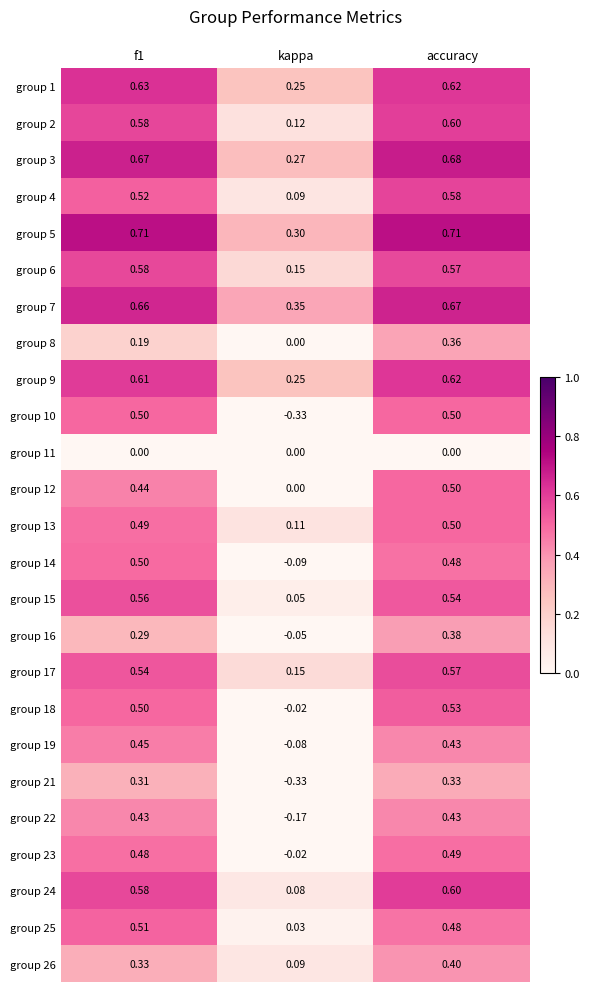

Which series has the widest spread of values?

group 10